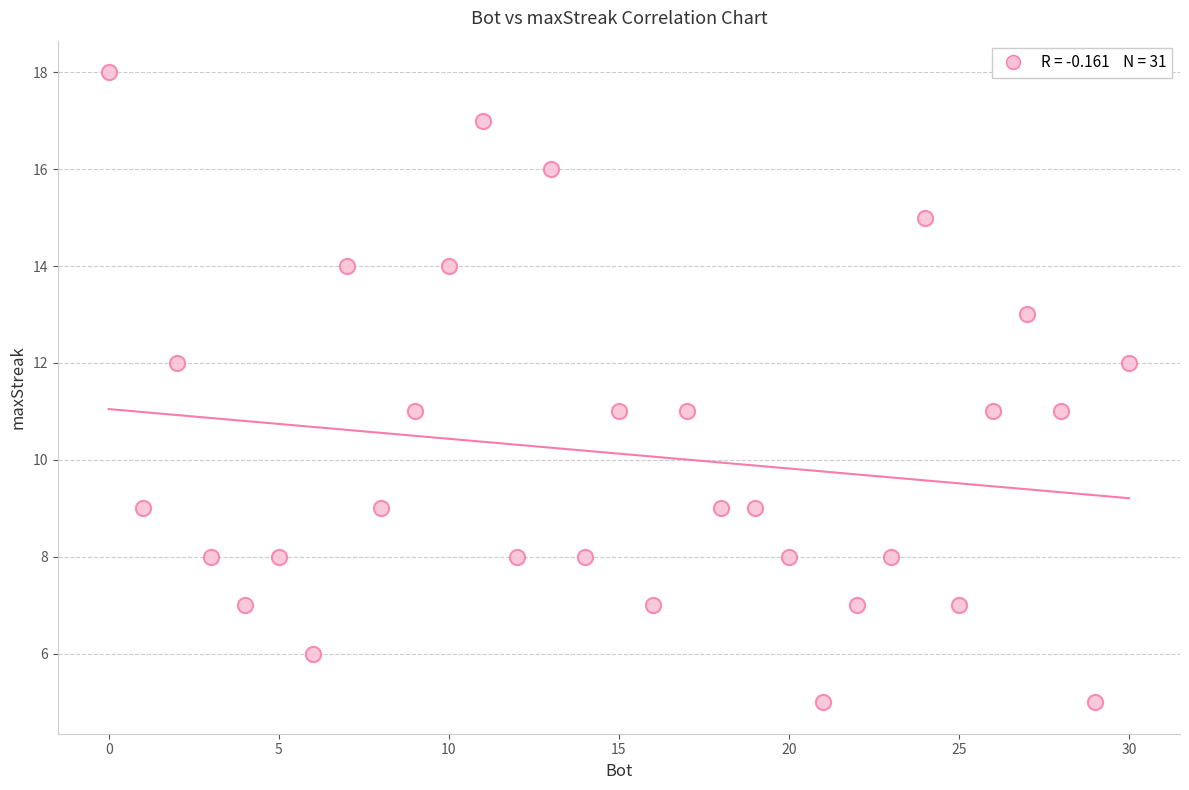

What is the range of X values (max minus min)?

30